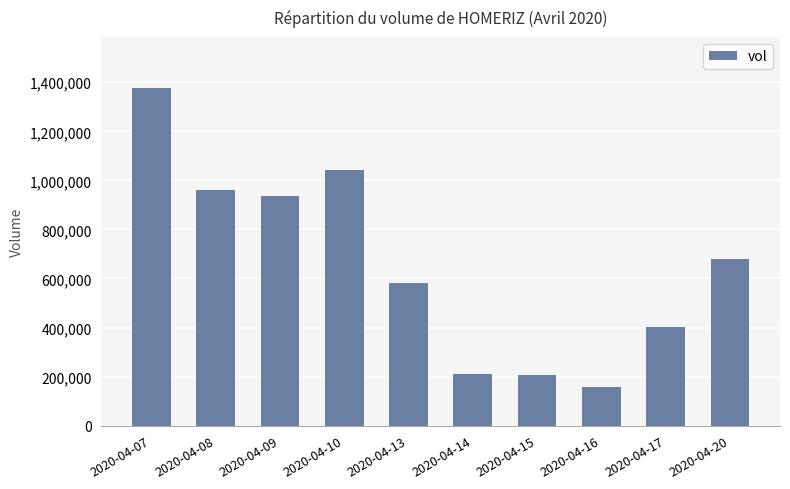

Which has a higher value, 2020-04-14 or 2020-04-09?

2020-04-09